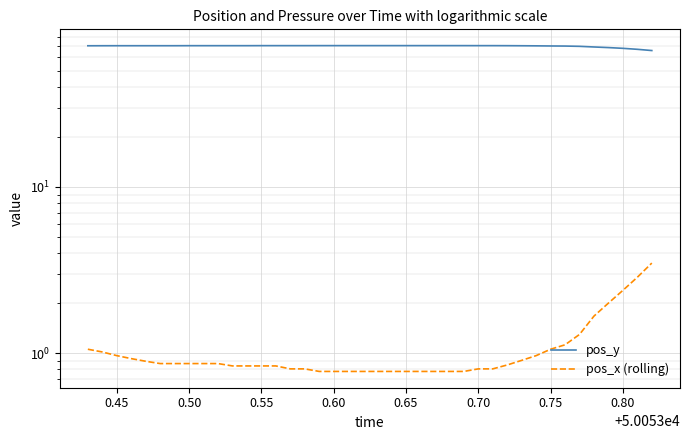

What is the minimum value shown in the chart?

0.8